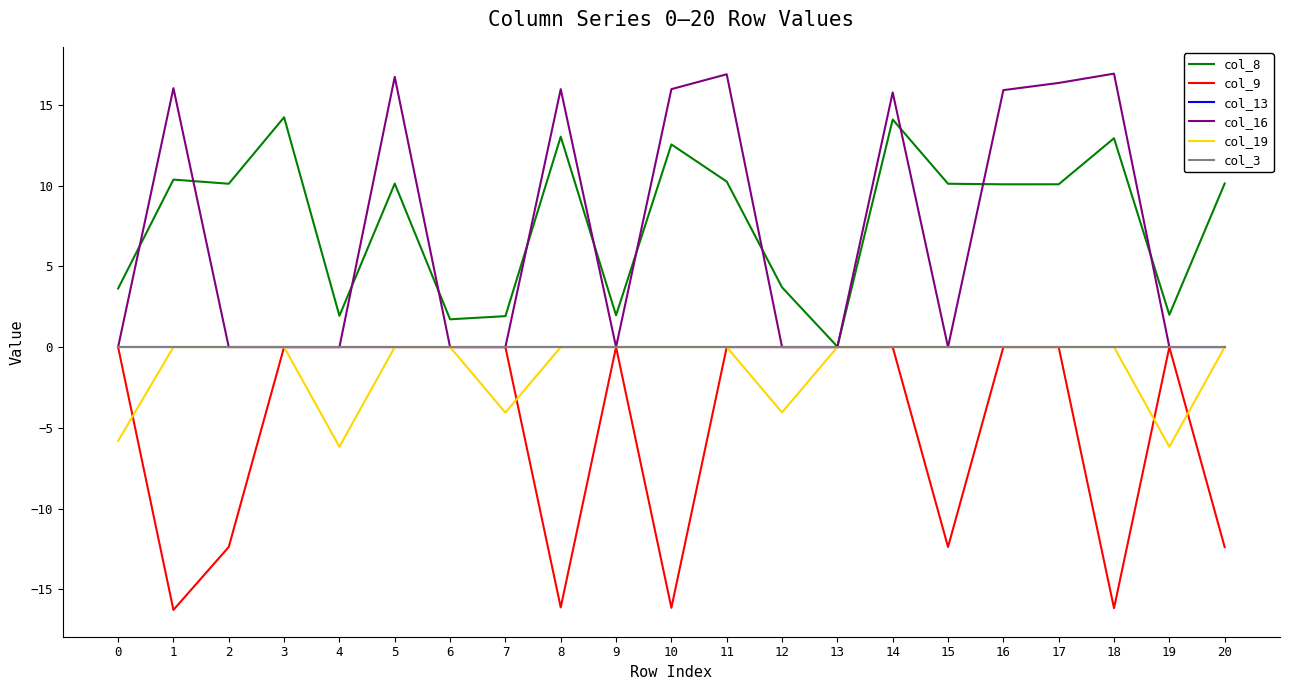

Does the chart display data point markers on the line(s)?

No